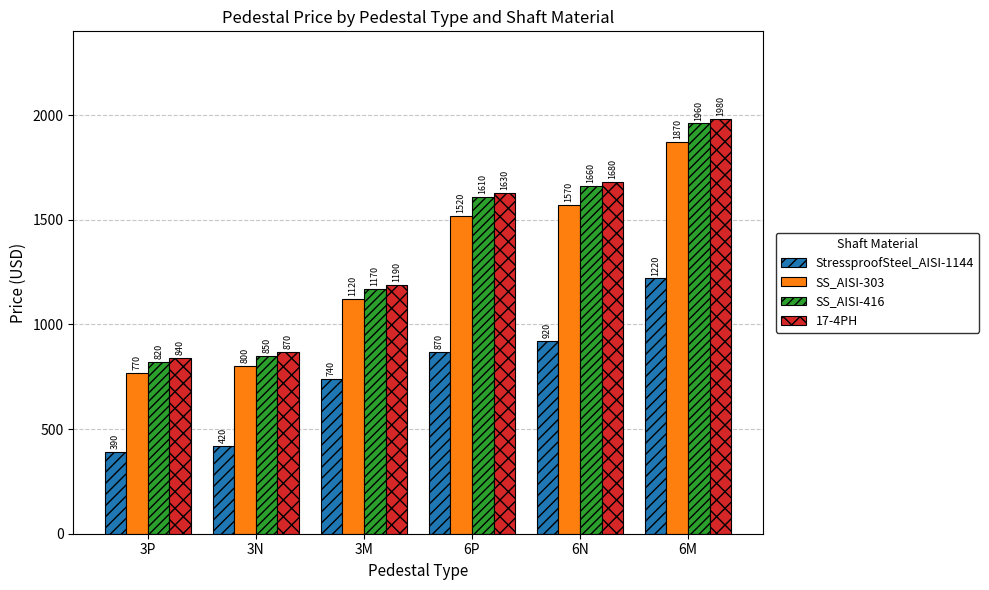

At which label is StressproofSteel_AISI-1144 closest to 805?

3M